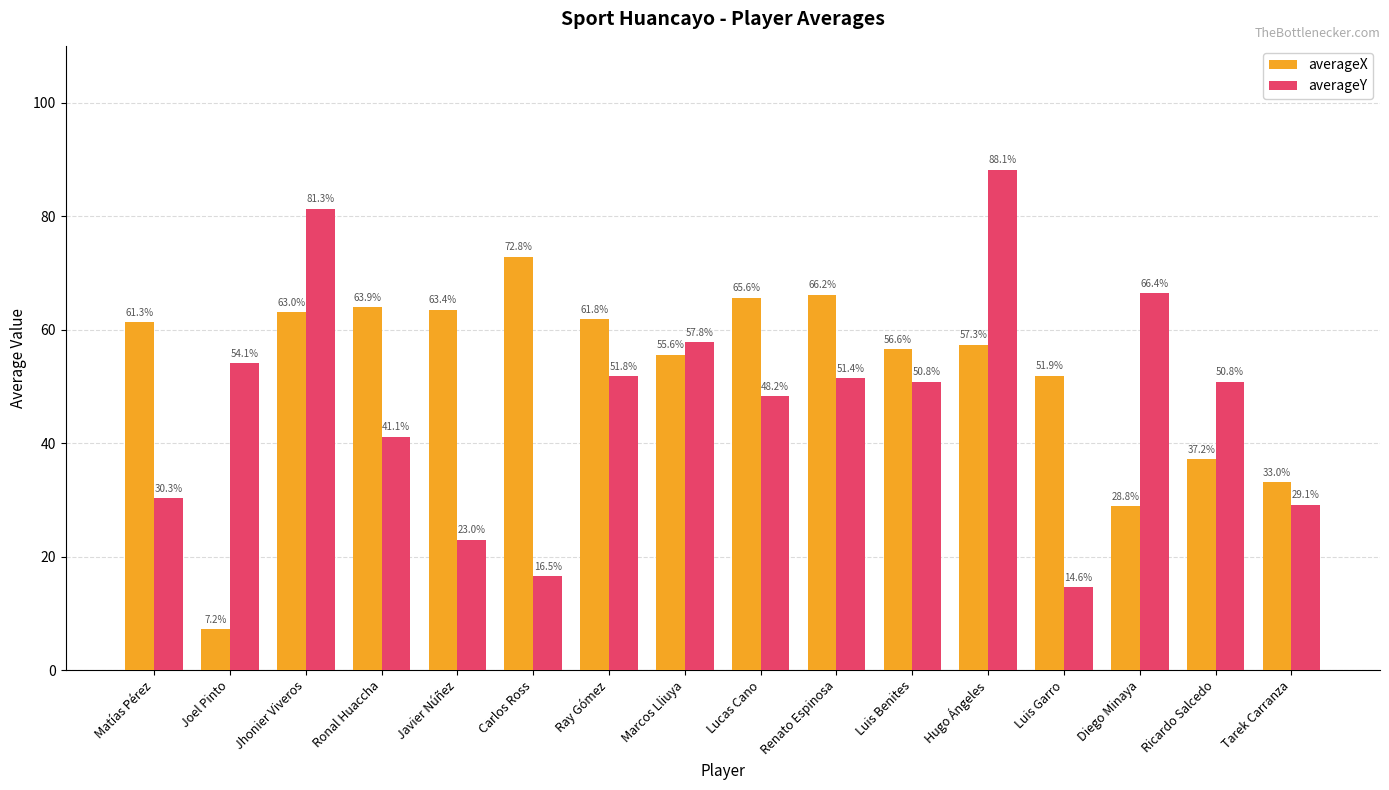

At which label does averageX first exceed 61?

Matías Pérez